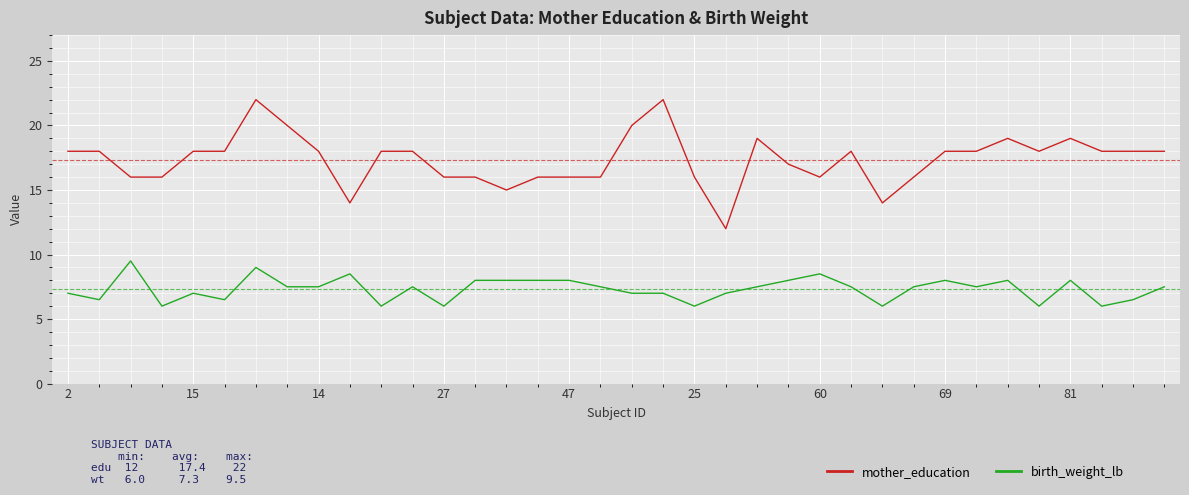

What is the difference between the maximum and minimum values in the birth_weight_lb series?

3.5